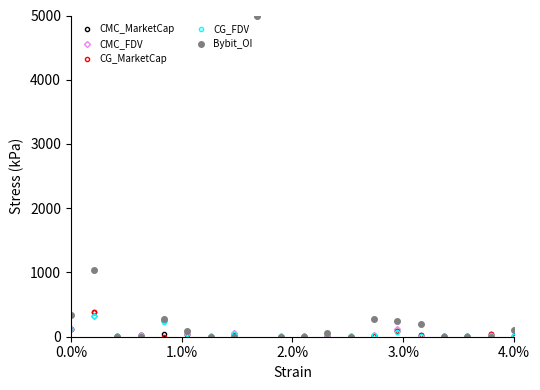

Which series has the largest total across all categories?

Bybit_OI